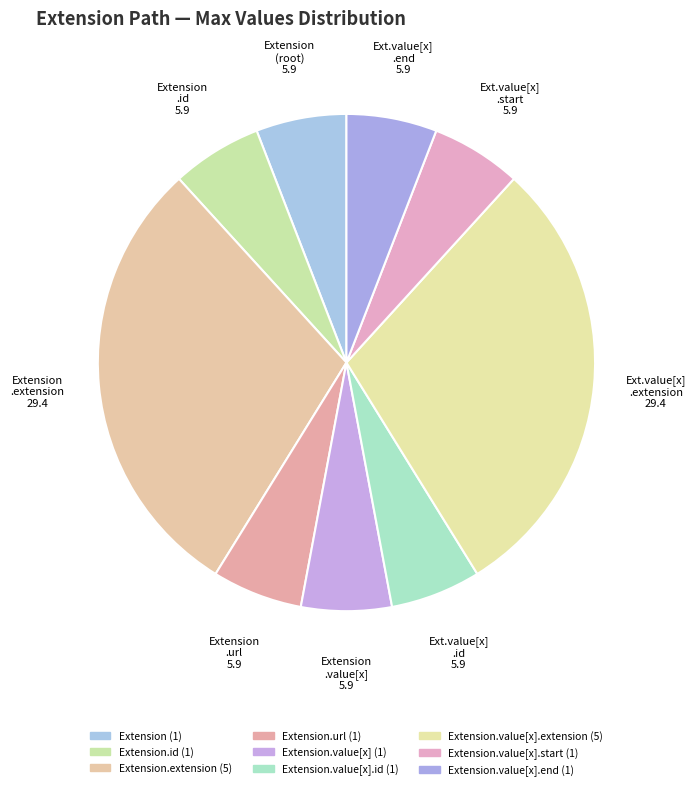

How many slices are in this pie chart?

9